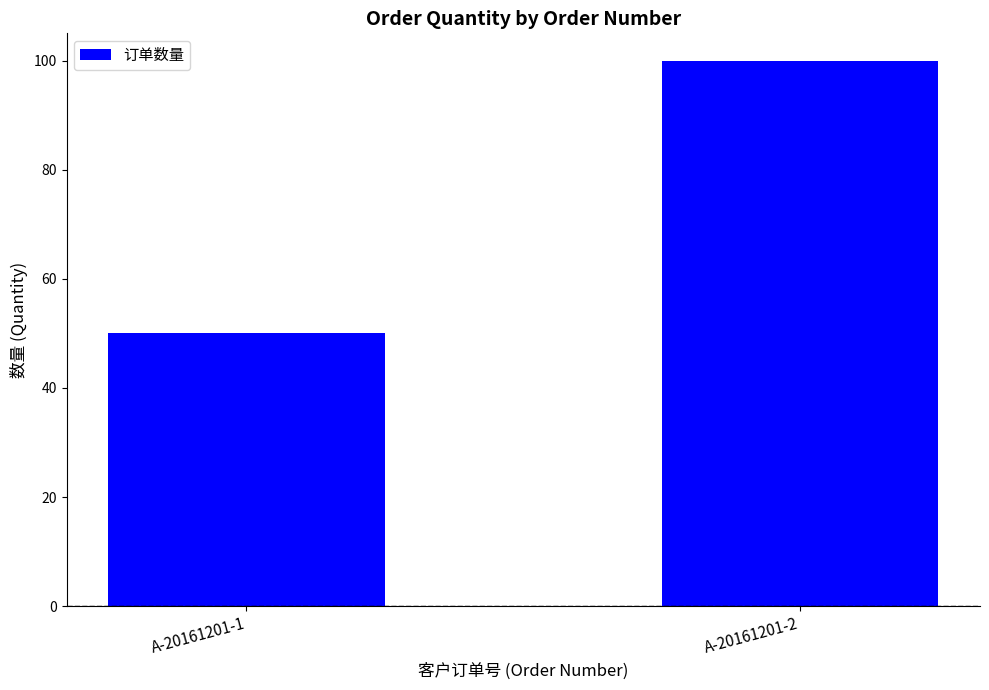

Reading left to right, list all the values displayed in this chart.

A-20161201-1=50	A-20161201-2=100